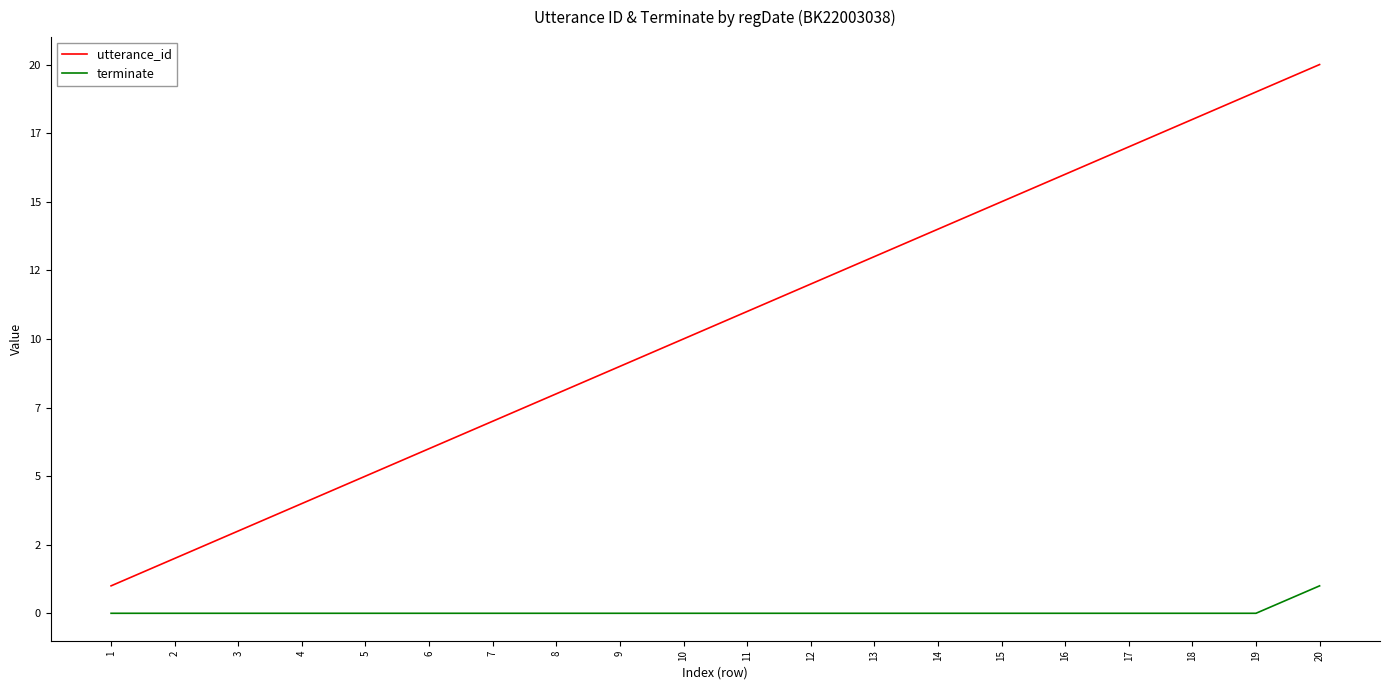

Does the chart have visible grid lines?

No